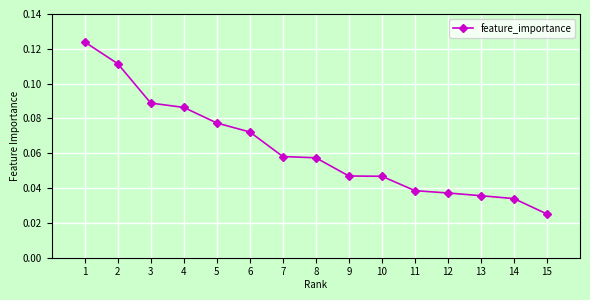

What is the sum of all values?

0.9